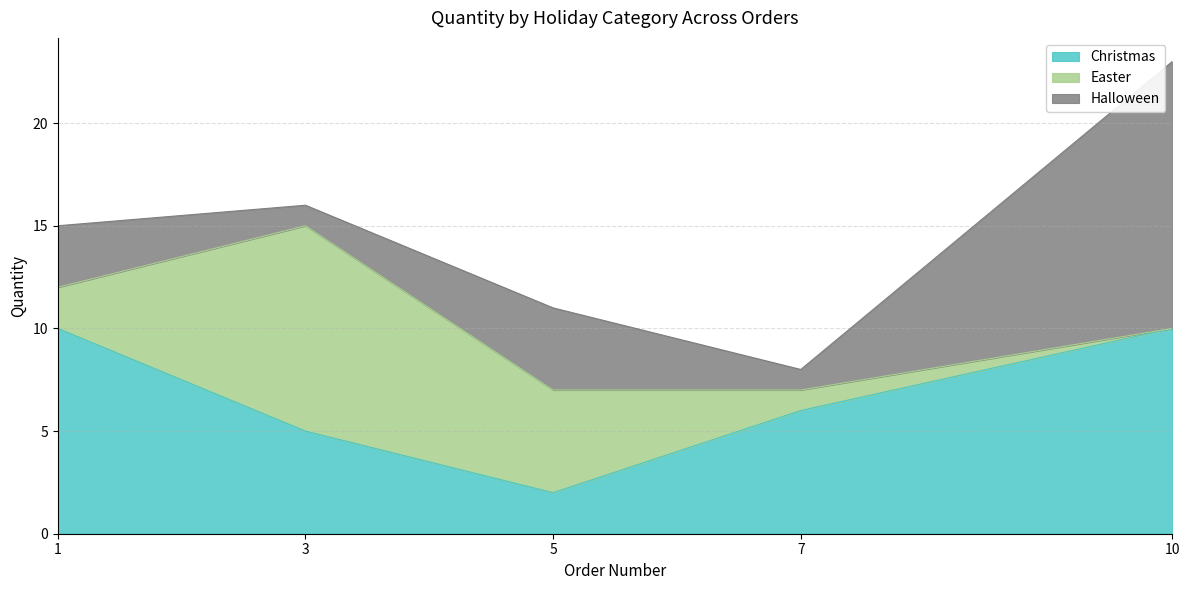

Reading left to right, transcribe all the data shown in this chart.

Christmas: Order 1=10	Order 2/3=5	Order 4/5=2	Order 6/7=6	Order 8/9/10=10
Easter: Order 1=2	Order 2/3=10	Order 4/5=5	Order 6/7=1	Order 8/9/10=0
Halloween: Order 1=3	Order 2/3=1	Order 4/5=4	Order 6/7=1	Order 8/9/10=13